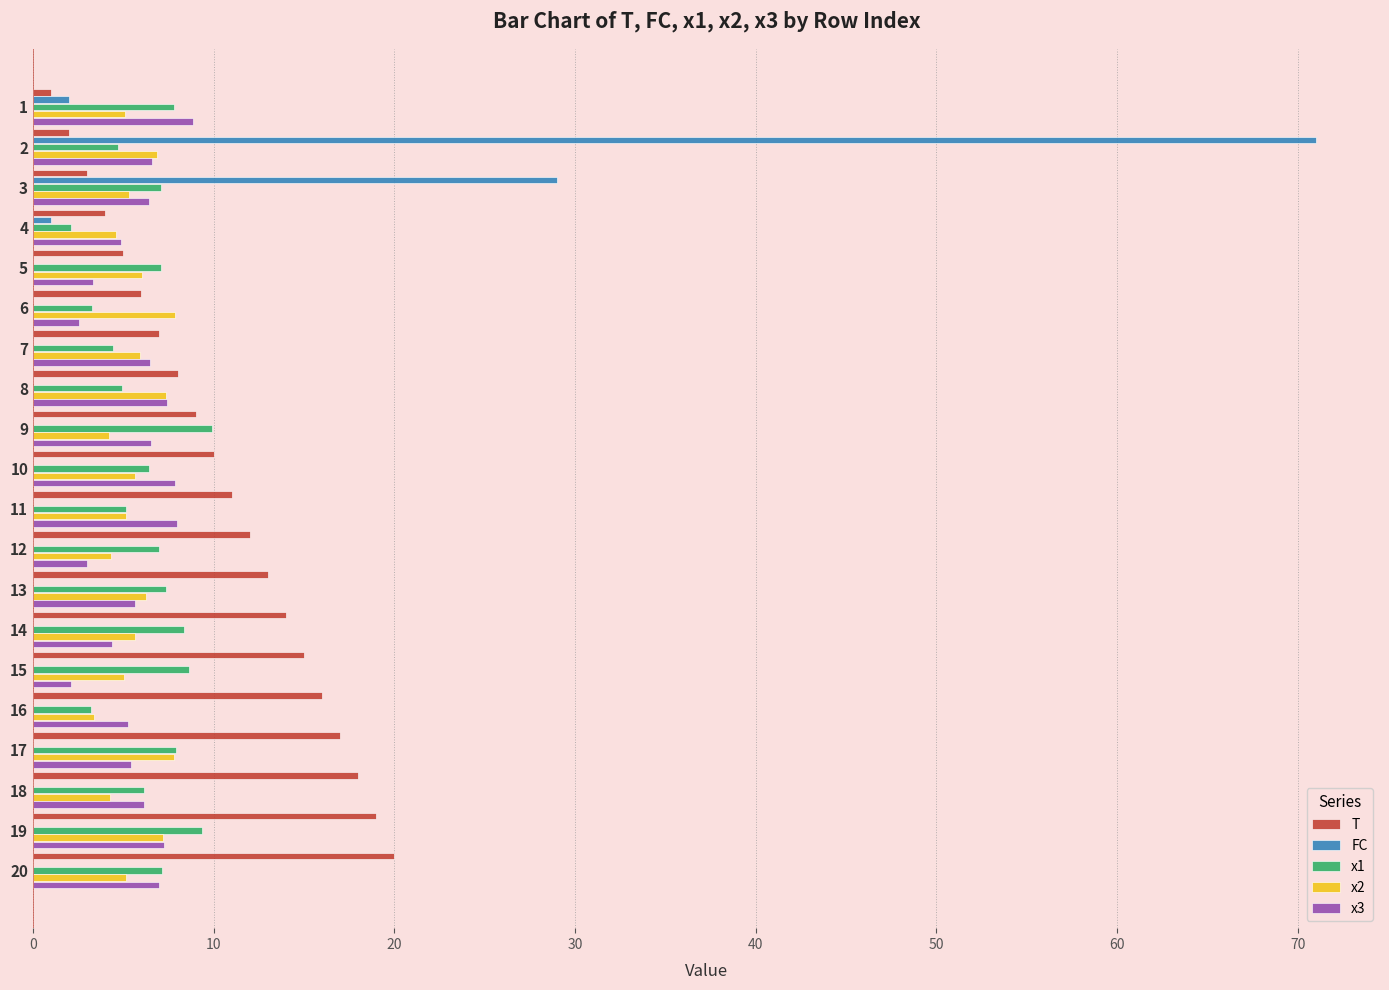

At which label is FC closest to 35?

3